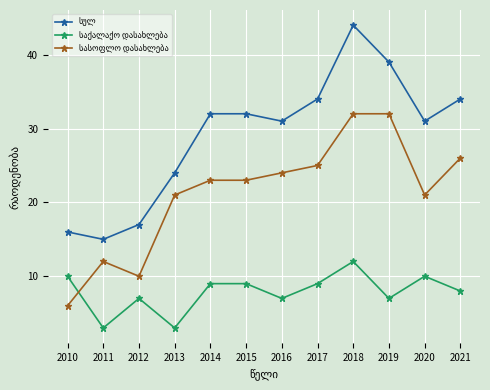

How many lines are shown in the chart?

3